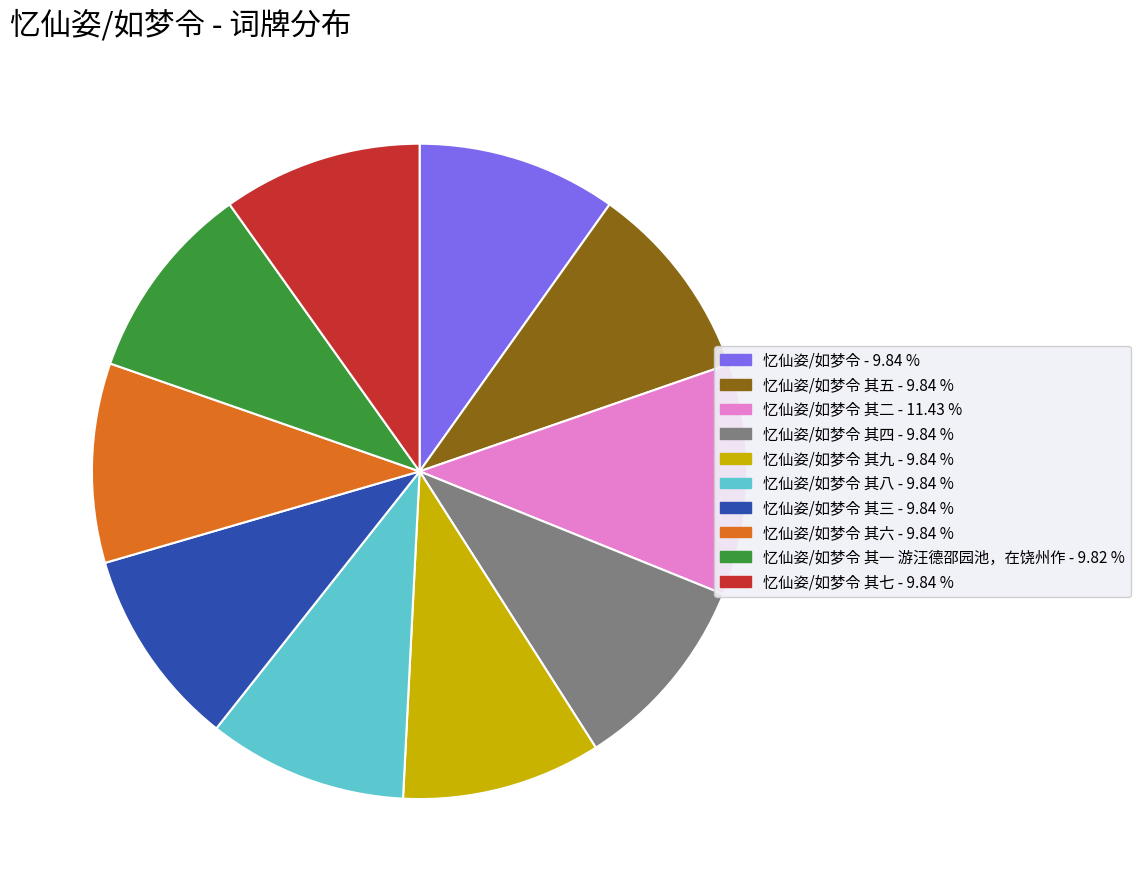

Does any single category account for the majority?

No